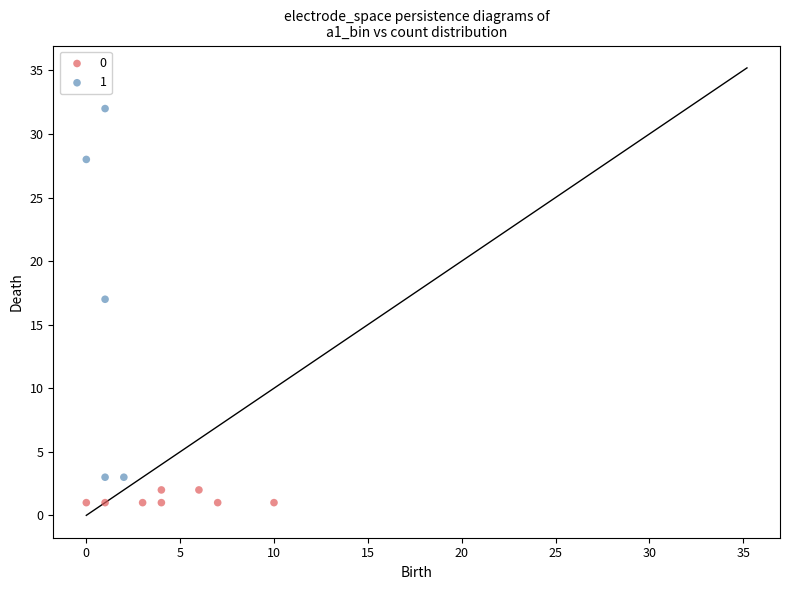

Which series has the largest Y range (max minus min)?

1